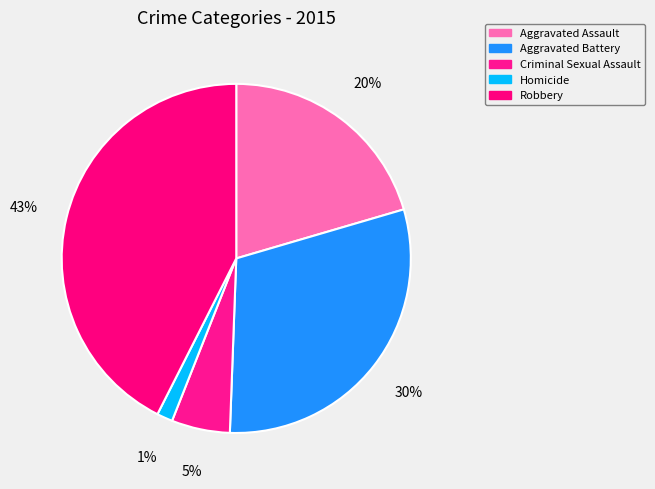

How many segments does this pie chart have?

5